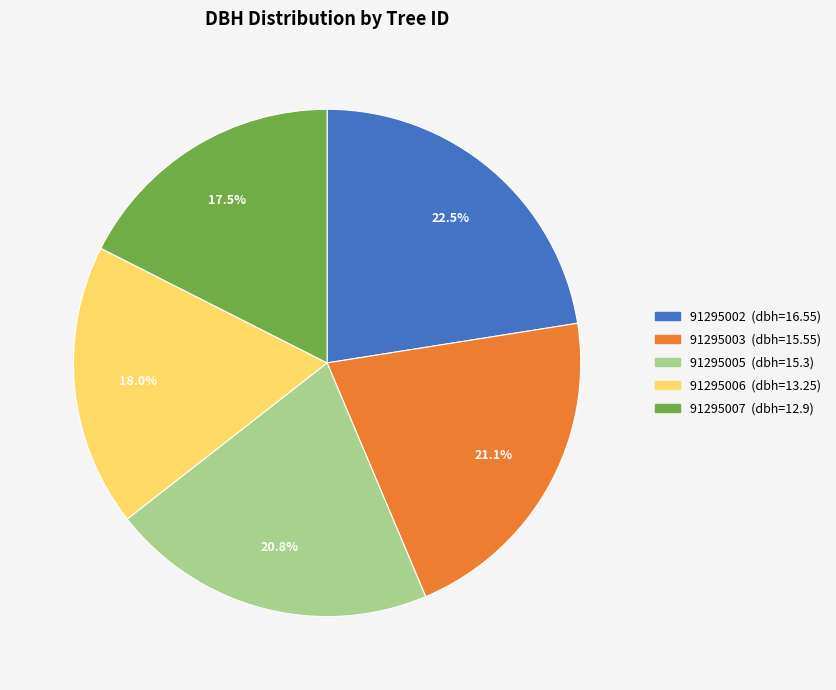

What is the total percentage of 91295006 and 91295002?

40.5%